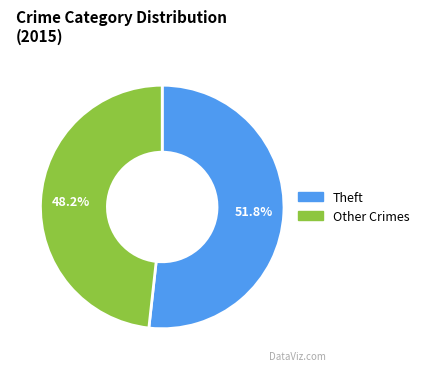

Is there a majority slice in this chart?

Yes